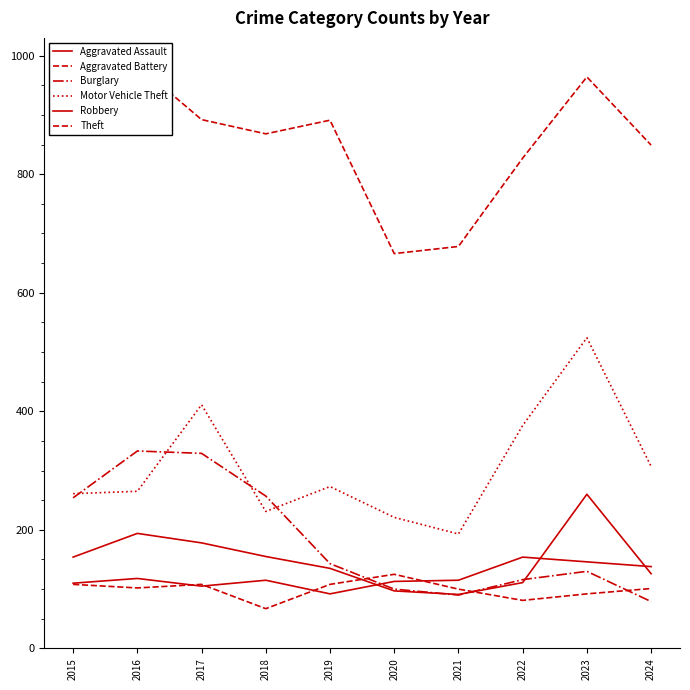

True or false: Robbery has a value of 51 at 2019.

False